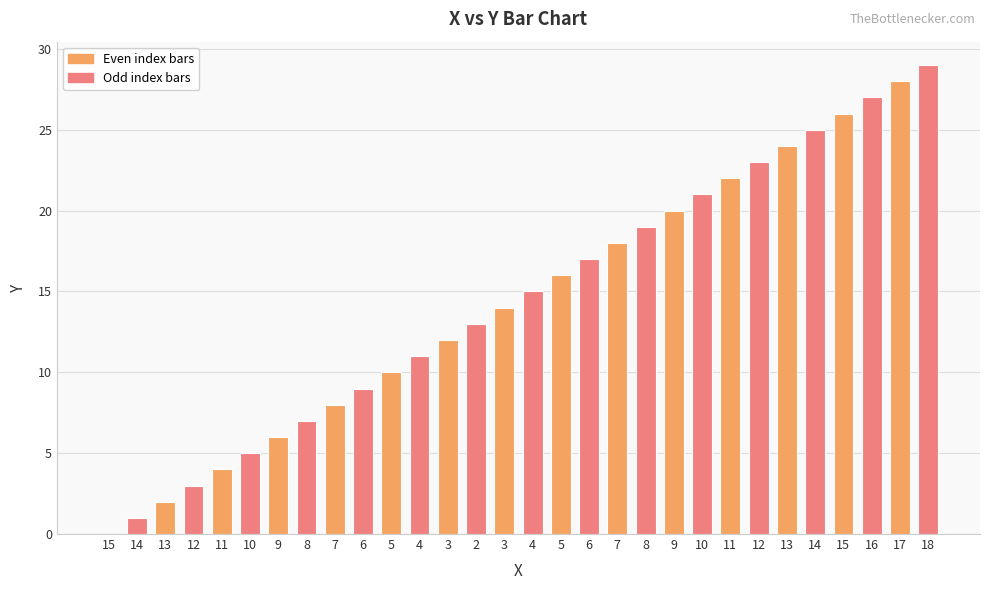

List the labels in order of value, smallest first.

15, 14, 13, 12, 11, 10, 9, 8, 7, 6, 5, 4, 3, 2, 3, 4, 5, 6, 7, 8, 9, 10, 11, 12, 13, 14, 15, 16, 17, 18